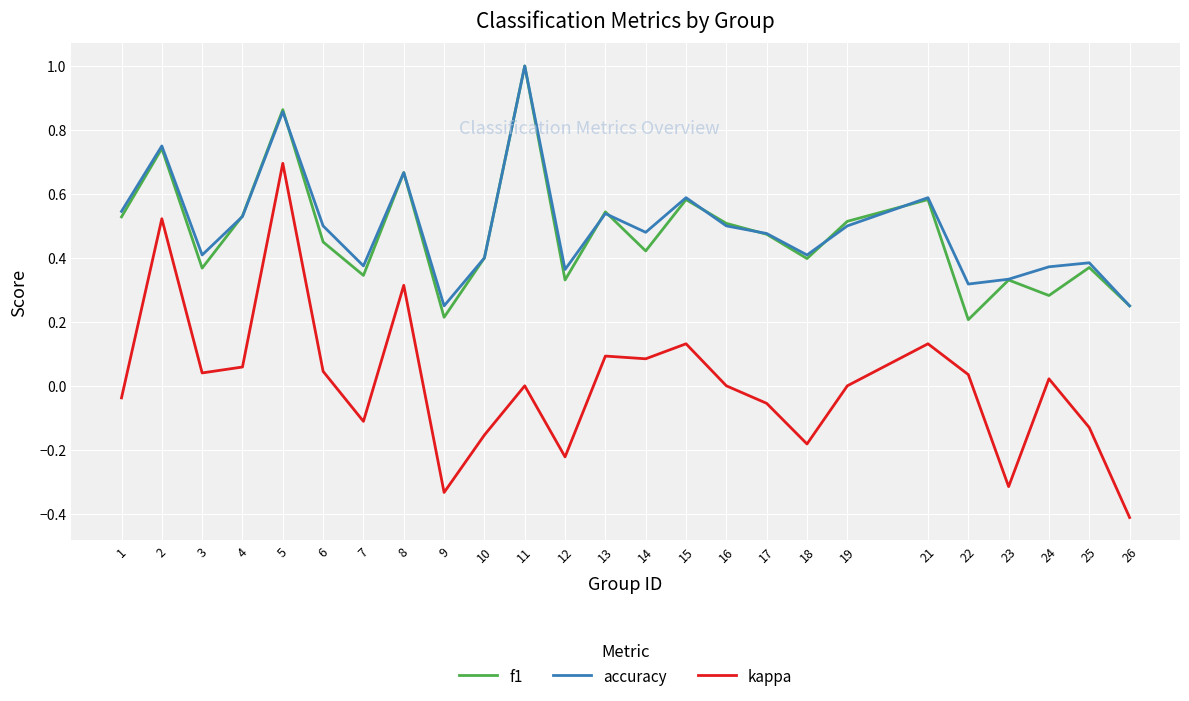

Which label corresponds to the largest value in the chart?

11